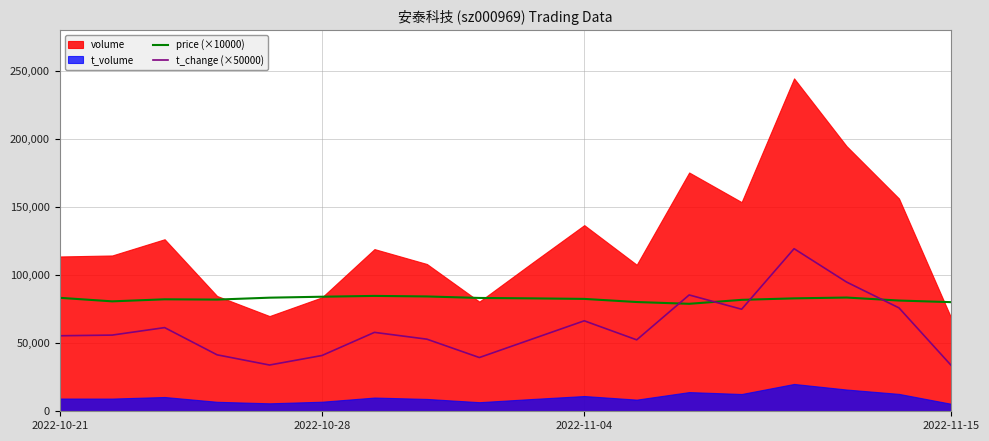

What is the maximum value for price (×10000)?

84800.0